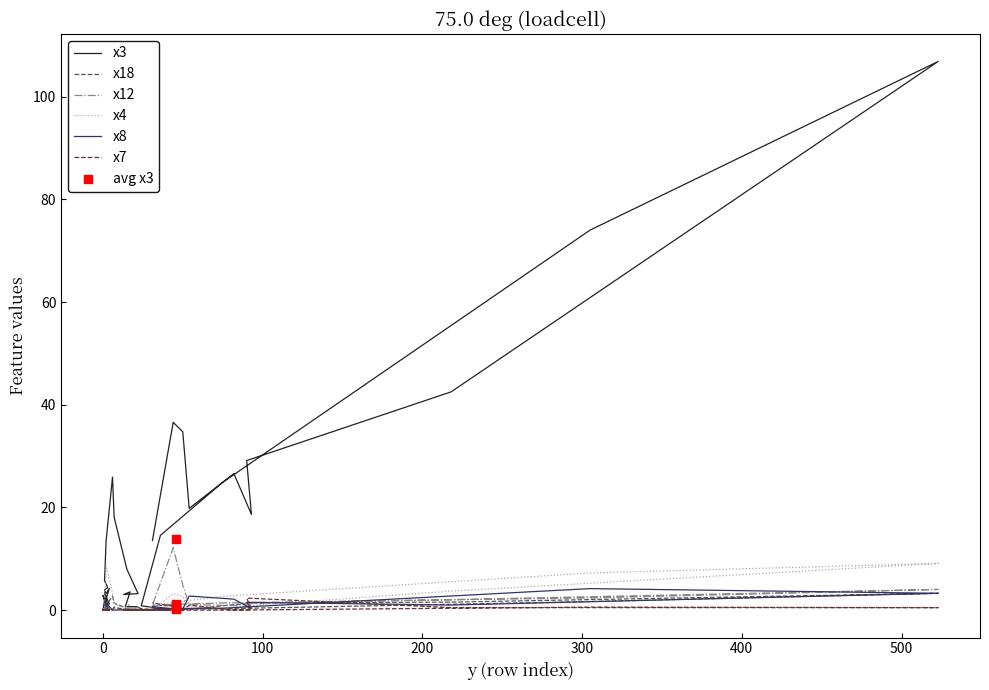

At how many categories does at least one series exceed 48?

2